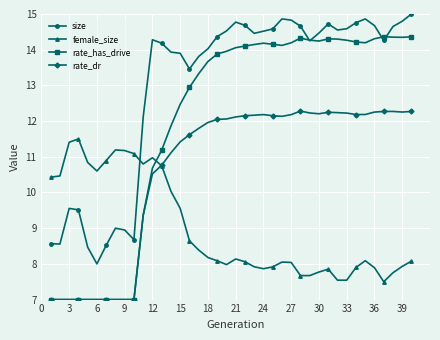

Does the chart display data point markers on the line(s)?

Yes